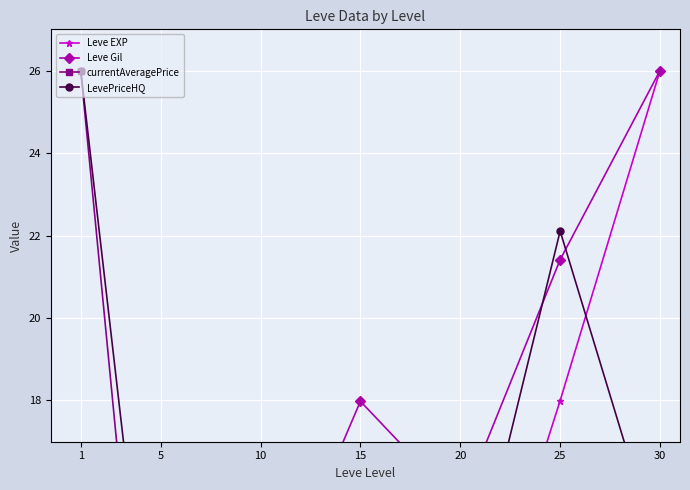

Which series has the widest spread of values?

Leve EXP